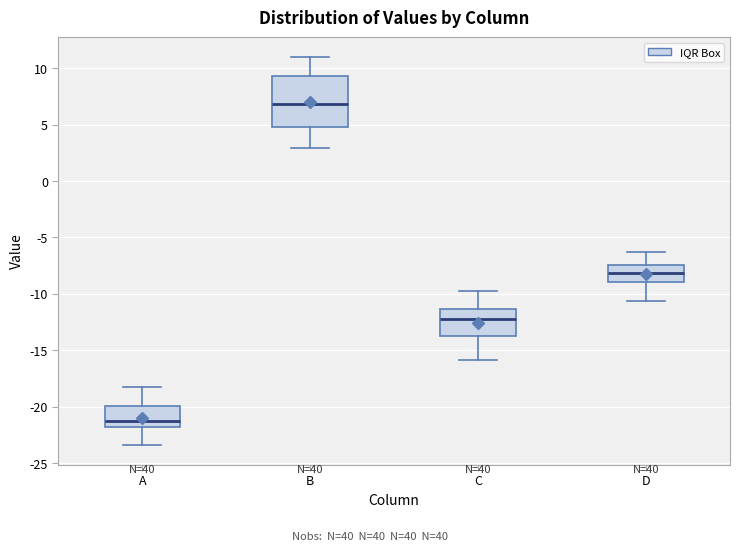

Reading left to right, read every box against the y-axis: the position of its median line, the range the box covers, and the ends of its whiskers. The values are not printed on the chart, so give them approximately, as read against the axis.

A: median -21.0, box -22.0 to -20.0, whiskers -23.5 to -18.0
B: median 7.0, box 5.0 to 9.5, whiskers 3.0 to 11.0
C: median -12.5, box -13.5 to -11.5, whiskers -16.0 to -10.0
D: median -8.0, box -9.0 to -7.5, whiskers -10.5 to -6.5